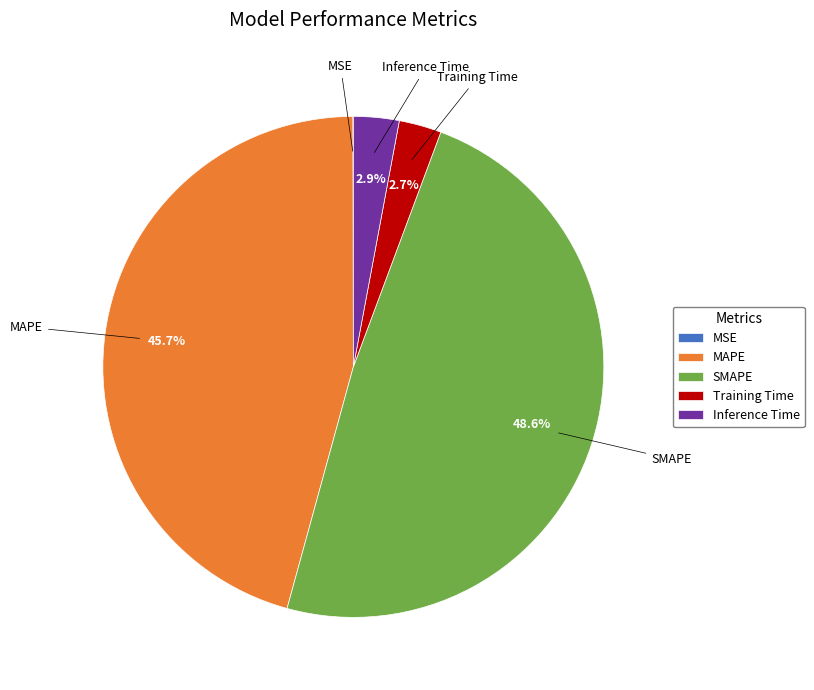

Is SMAPE the majority of the pie?

No